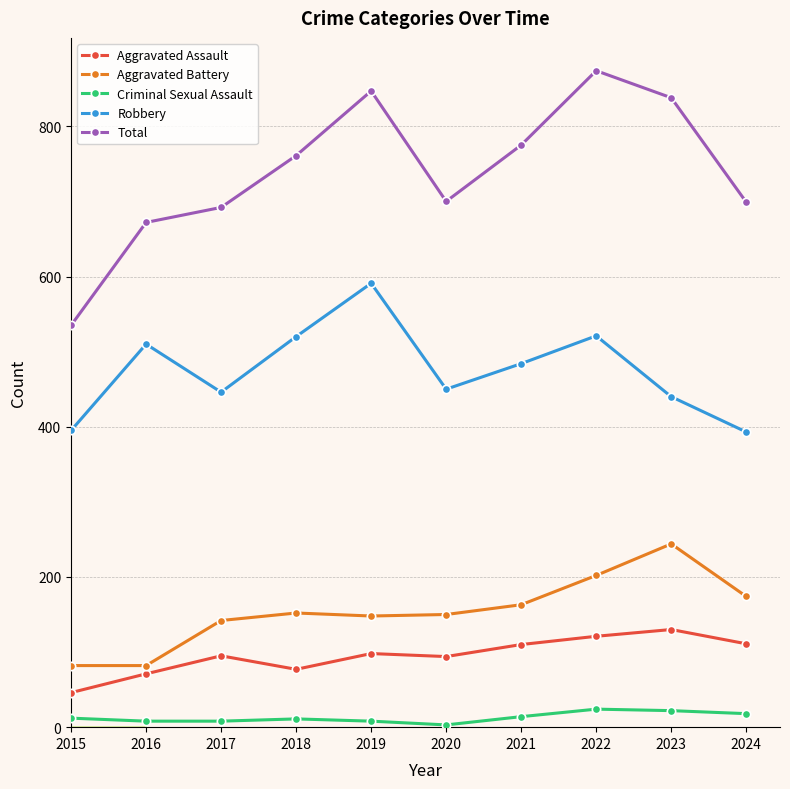

Is this an area chart (filled region under the line)?

No